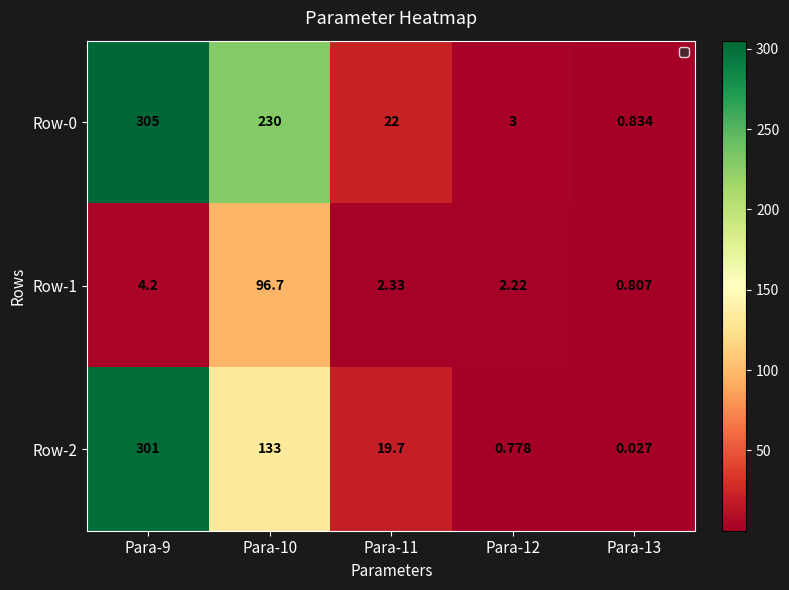

Is the value of Row-2 at Para-12 greater than the value of Row-1 at Para-10?

No